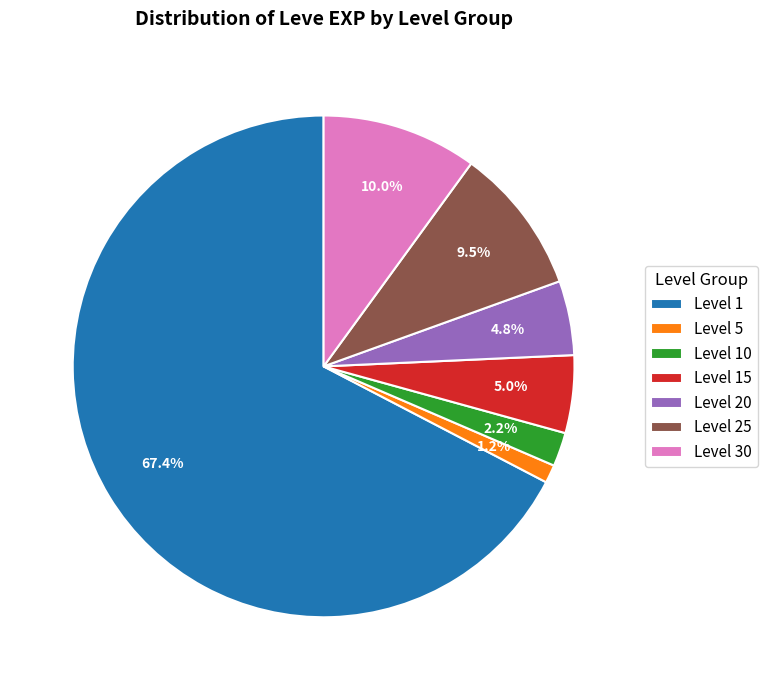

Count the number of slices in the pie.

7